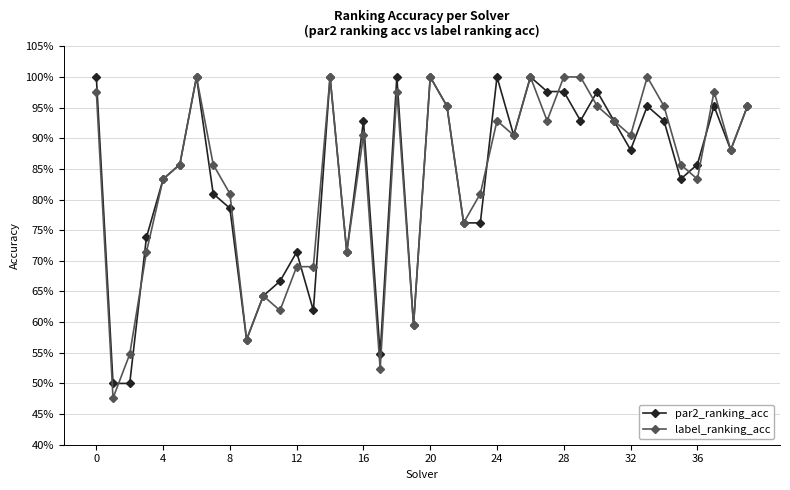

Does the chart have visible grid lines?

Yes